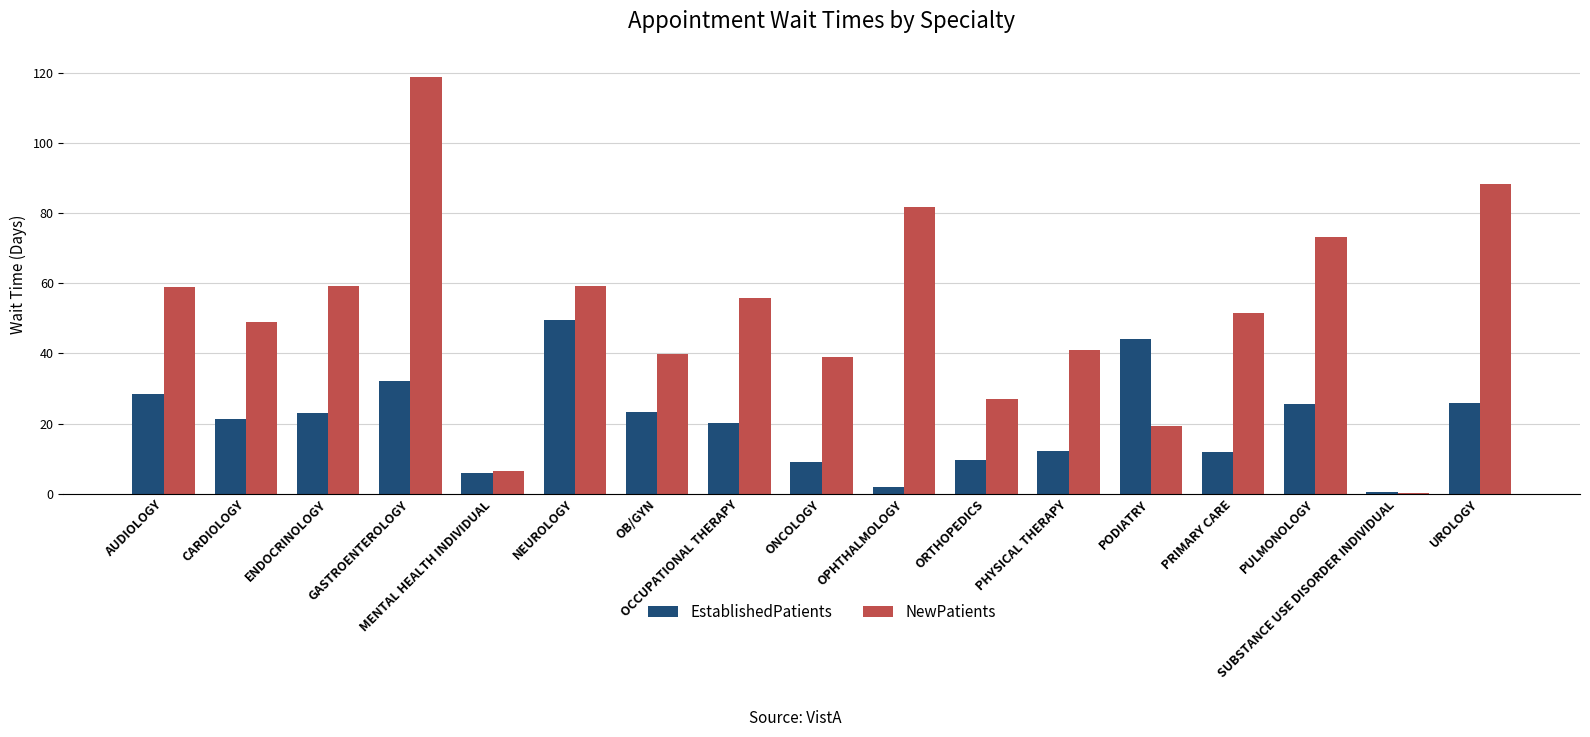

How many groups of bars are there?

17